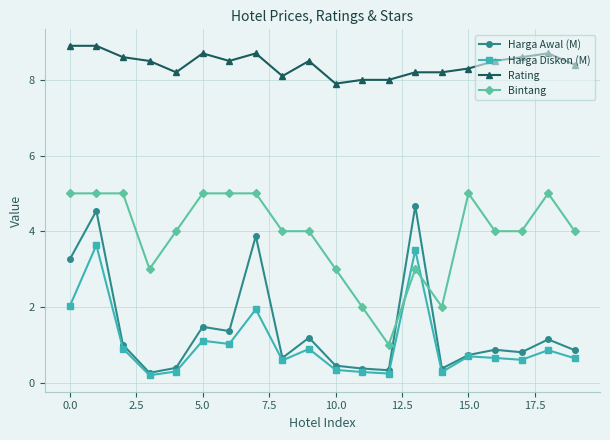

True or false: Harga Diskon (M) and Rating intersect in this chart.

False